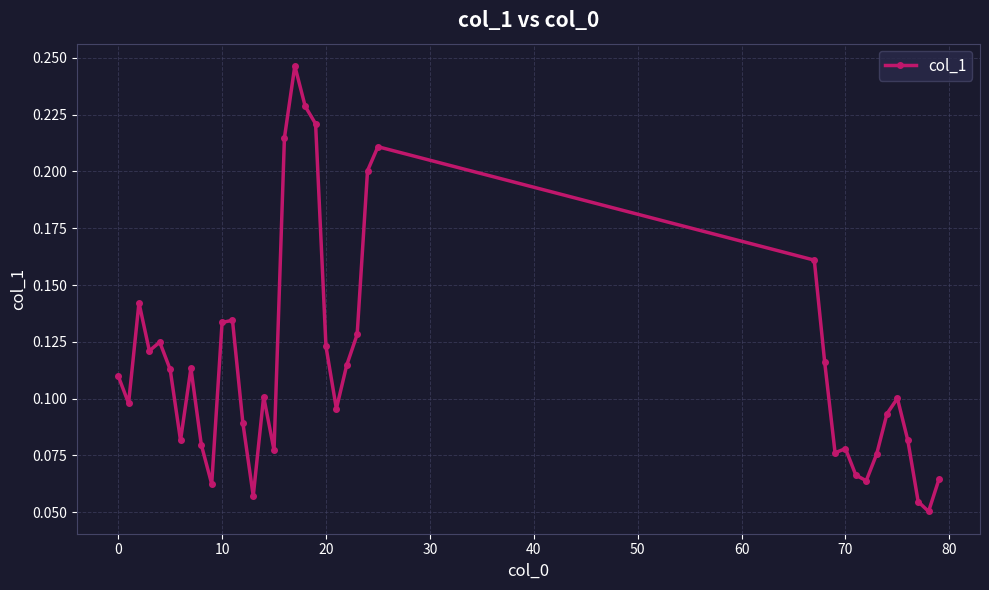

How many values are between 0 and 1?

39